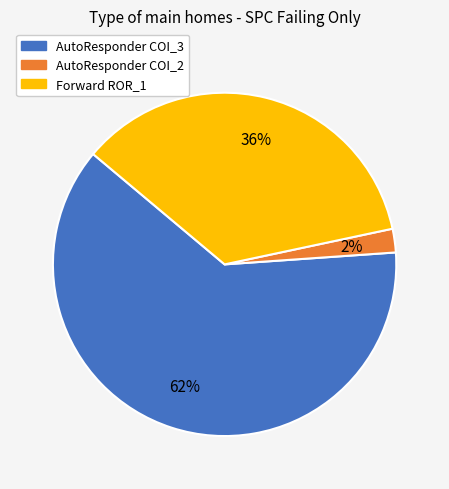

Is the sum of AutoResponder COI_2 and Forward ROR_1 greater than half?

No